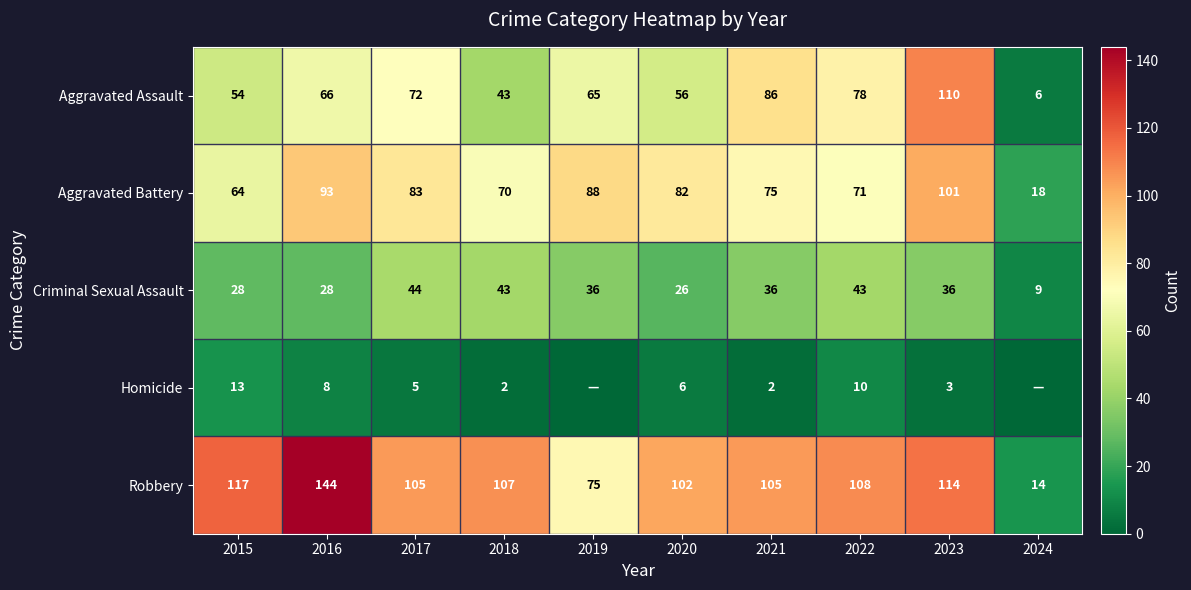

What is the sum of all Aggravated Battery values?

745